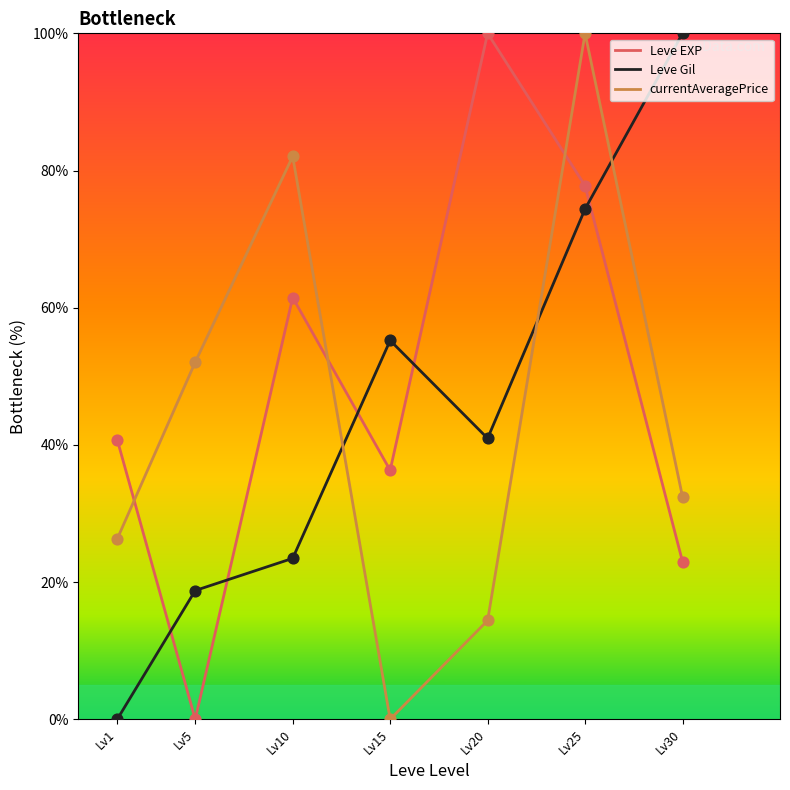

What are all the series names shown in the legend?

Leve EXP, Leve Gil, currentAveragePrice